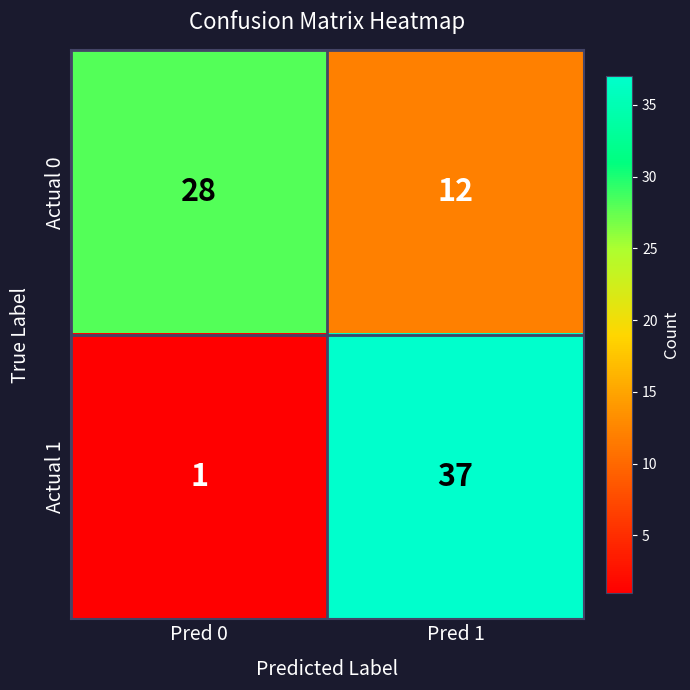

Between Pred 0 and Pred 1, which series saw the biggest shift?

Actual 1